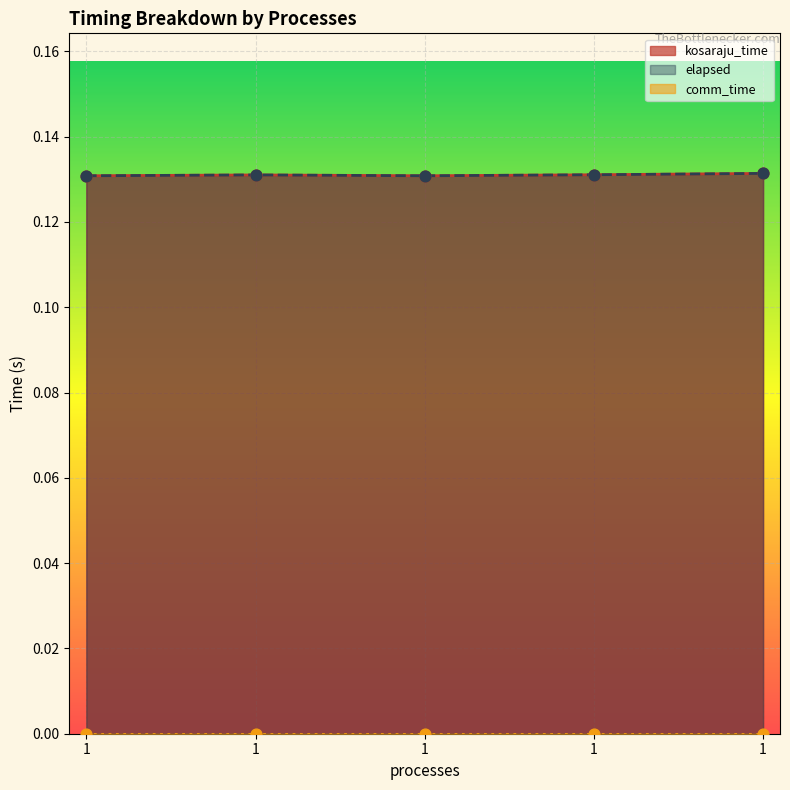

Which series has the largest Y range (max minus min)?

kosaraju_time